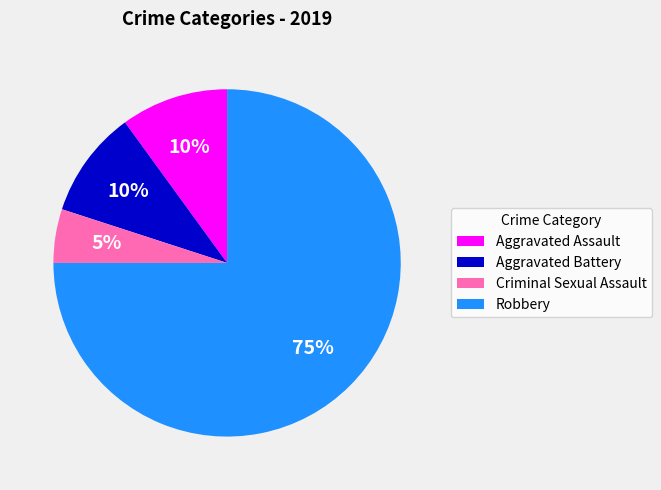

To the nearest percent, what is the combined percentage of Criminal Sexual Assault and Aggravated Assault?

15%